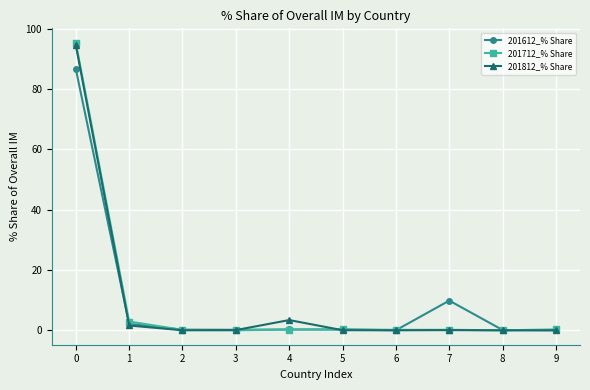

How many lines are shown in the chart?

3